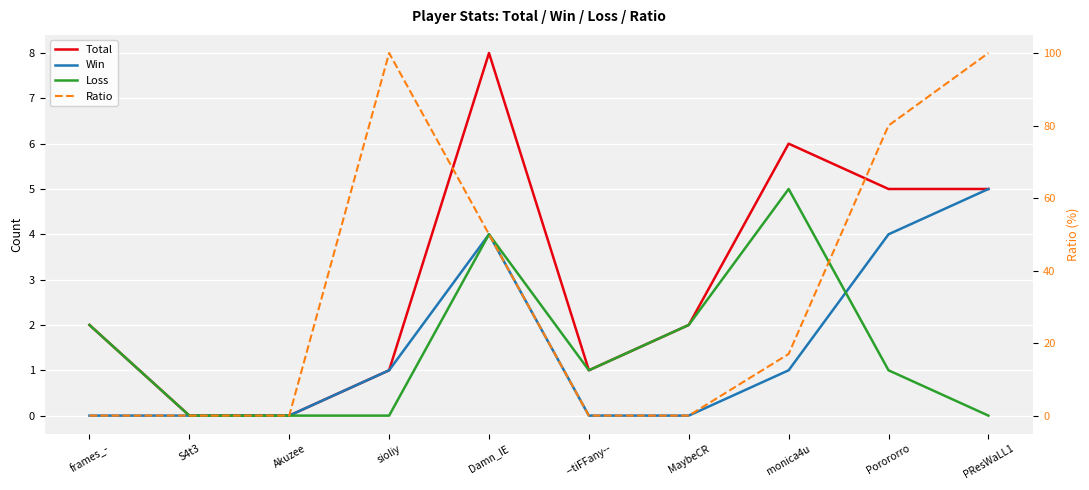

Reading right to left, what are all the values shown in this chart?

Total: PResWaLL1=5	Porororro=5	monica4u=6	MaybeCR=2	--tiFFany--=1	Damn_IE=8	sioliy=1	Akuzee=0	S4t3=0	frames_-=2
Win: PResWaLL1=5	Porororro=4	monica4u=1	MaybeCR=0	--tiFFany--=0	Damn_IE=4	sioliy=1	Akuzee=0	S4t3=0	frames_-=0
Loss: PResWaLL1=0	Porororro=1	monica4u=5	MaybeCR=2	--tiFFany--=1	Damn_IE=4	sioliy=0	Akuzee=0	S4t3=0	frames_-=2
Ratio: PResWaLL1=100	Porororro=80	monica4u=17	MaybeCR=0	--tiFFany--=0	Damn_IE=50	sioliy=100	Akuzee=0	S4t3=0	frames_-=0